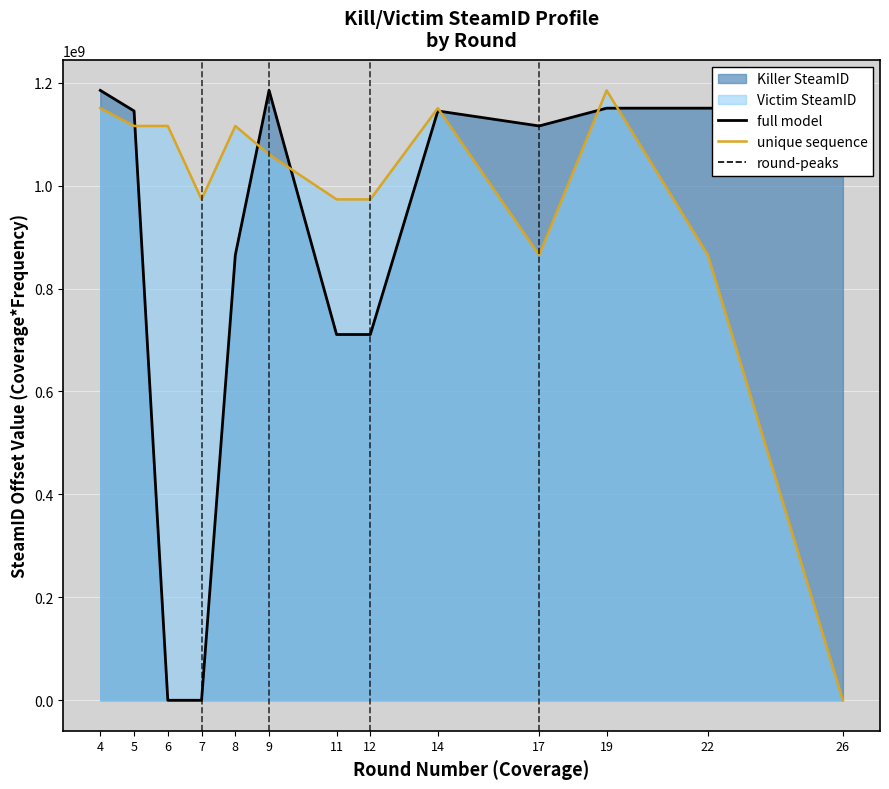

True or false: Killer SteamID has a value of 864997922 at 8.

True